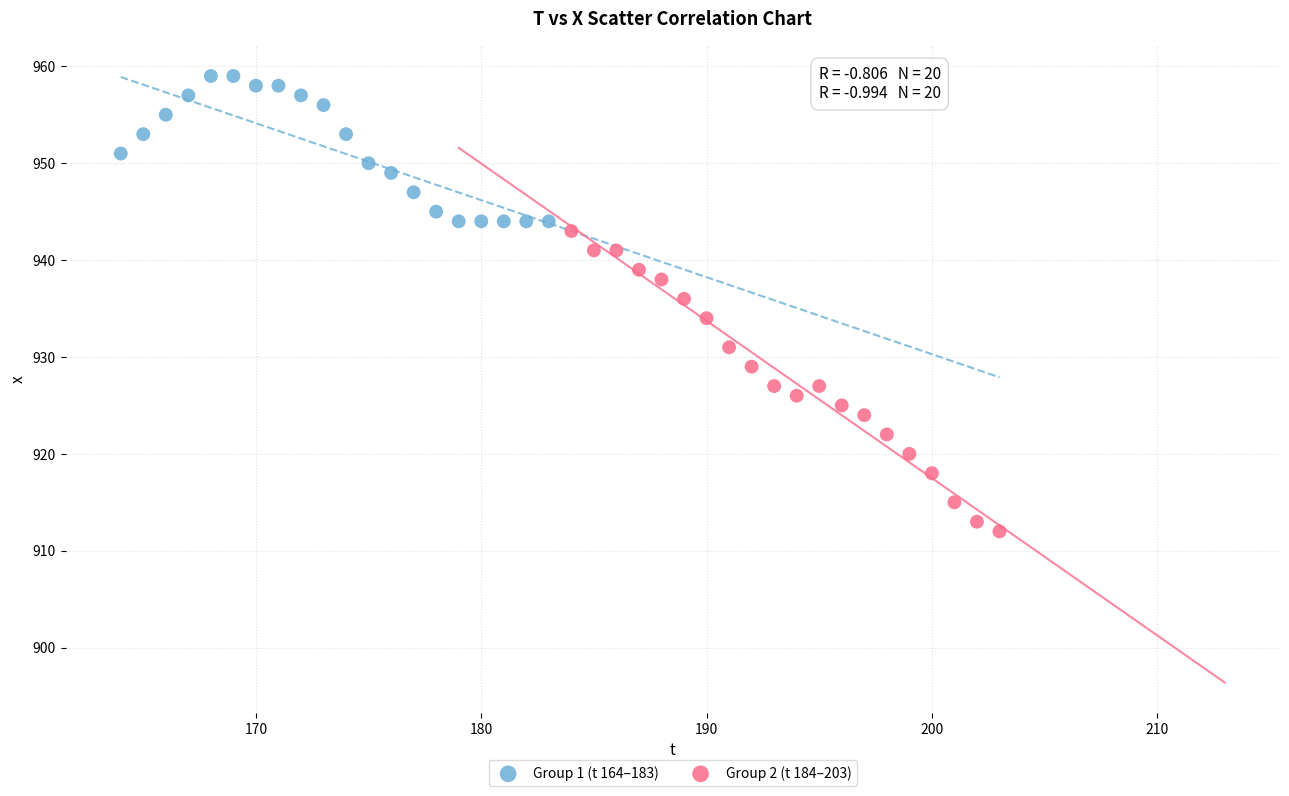

What are all the series names shown in the legend?

Group 1 (t 164–183), Group 2 (t 184–203)